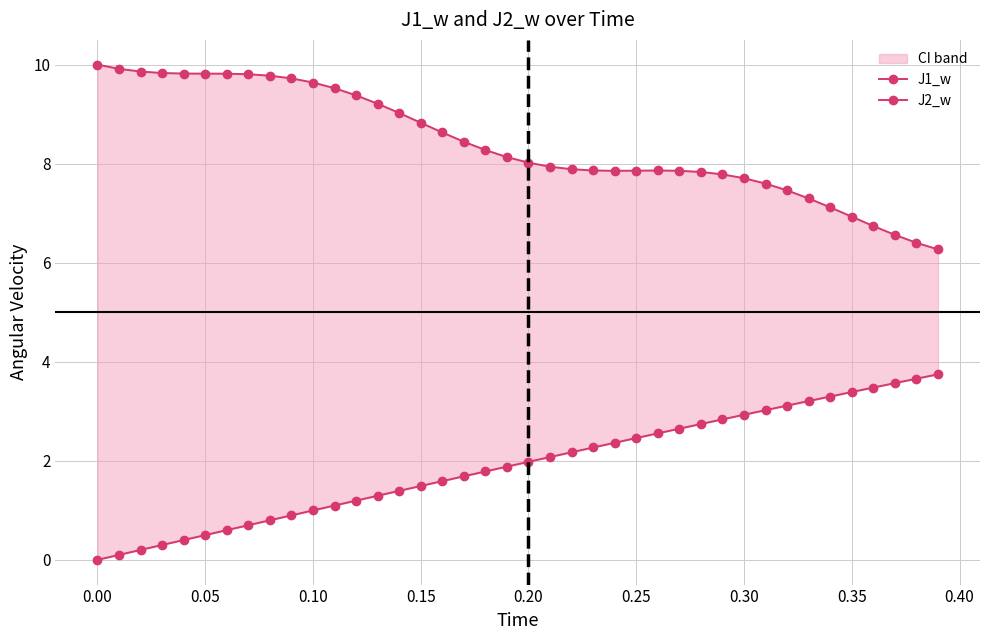

True or false: J2_w and J1_w cross at least once.

False